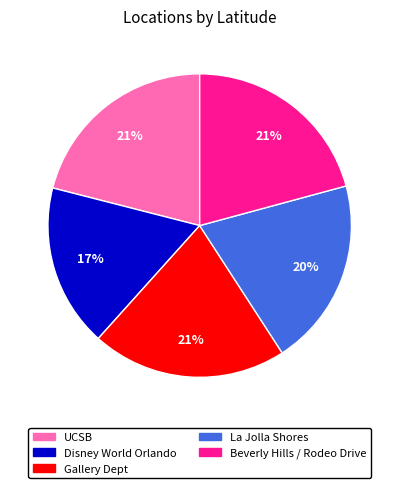

To the nearest percent, what is the difference between the largest and smallest slice percentages?

4%